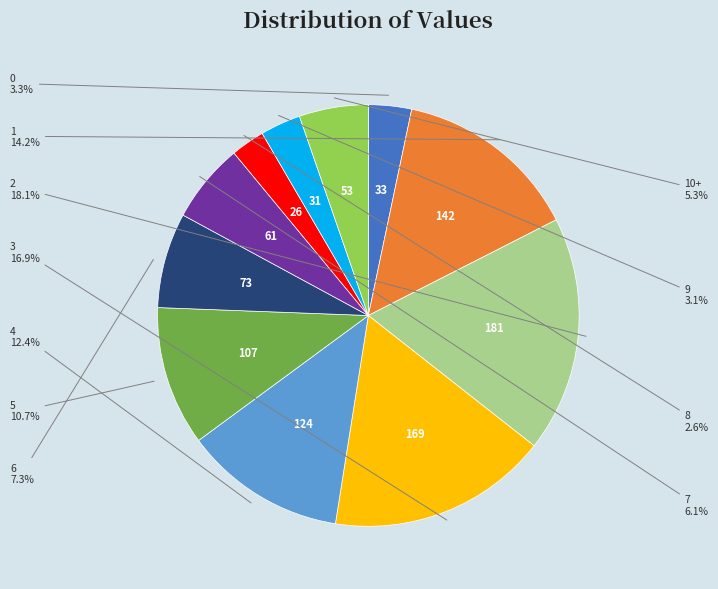

Does any single category account for the majority?

No